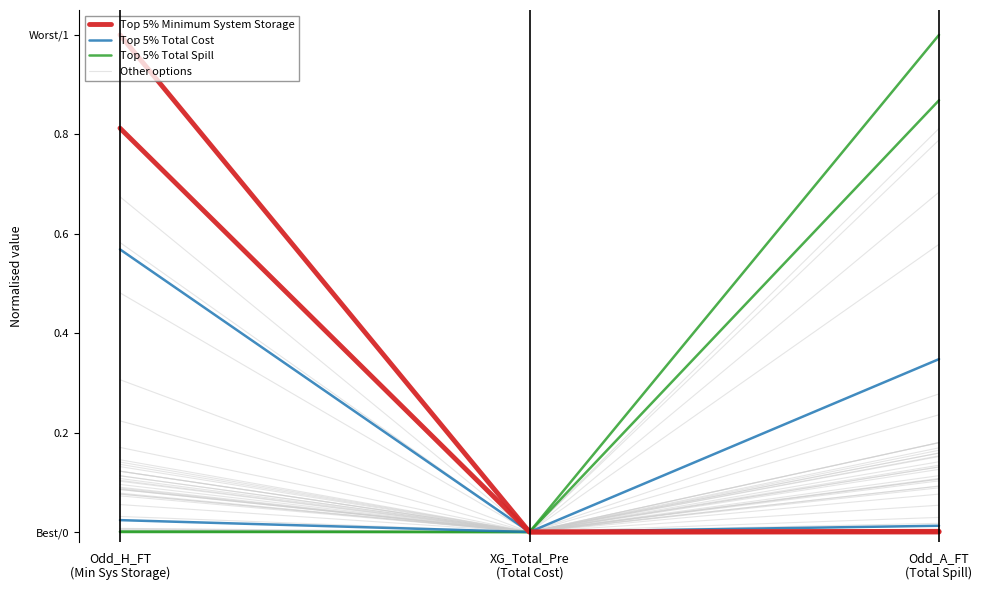

Rank the categories by Top 5% Minimum System Storage value from lowest to highest.

XG_Total_Pre
(Total Cost), Odd_A_FT
(Total Spill), Odd_H_FT
(Min Sys Storage)